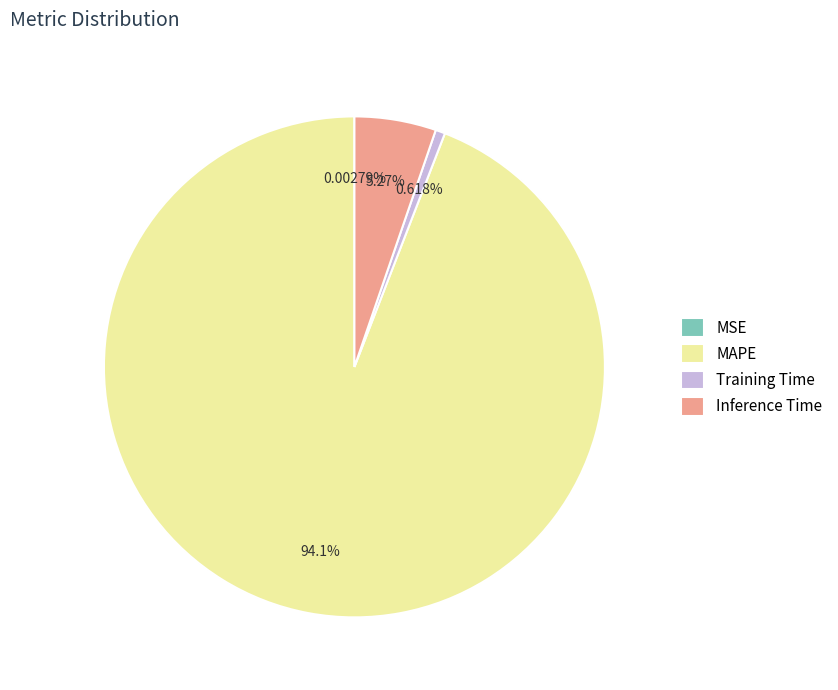

Is there any slice that represents more than half of the pie?

Yes